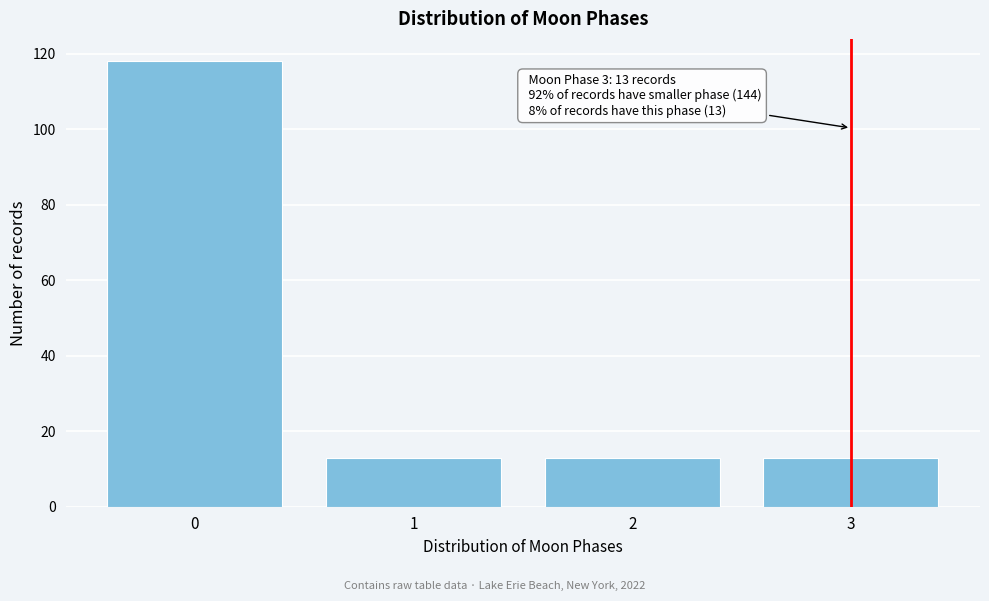

Reading right to left, extract all data points from this chart.

13	13	13	118